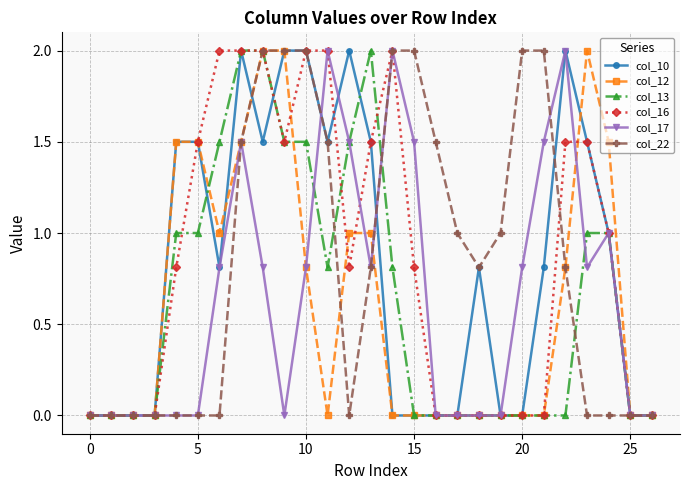

What is the value of the col_22 point at the 20th from the left?

1.0